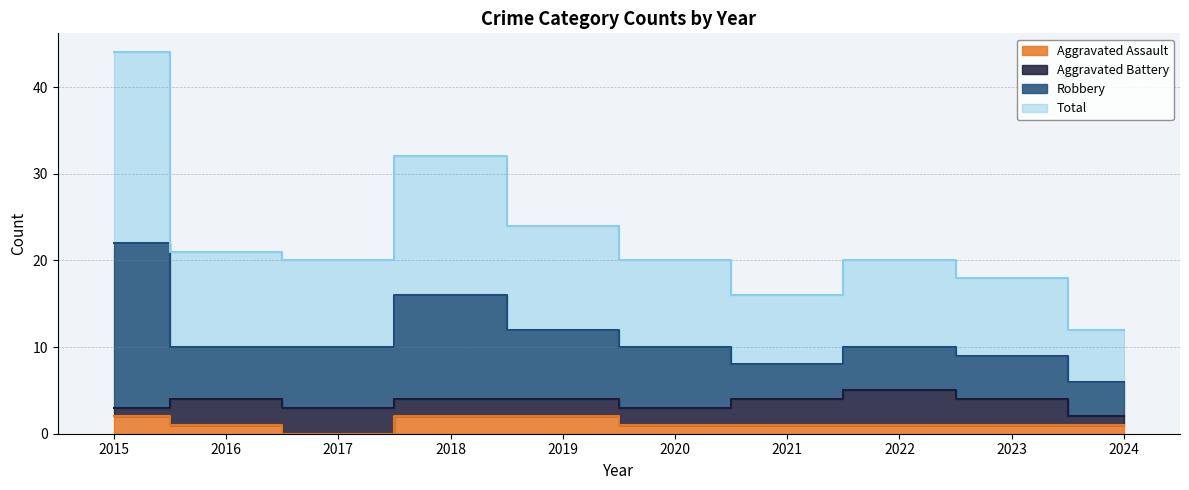

At which category does the chart reach its minimum across all series?

2017